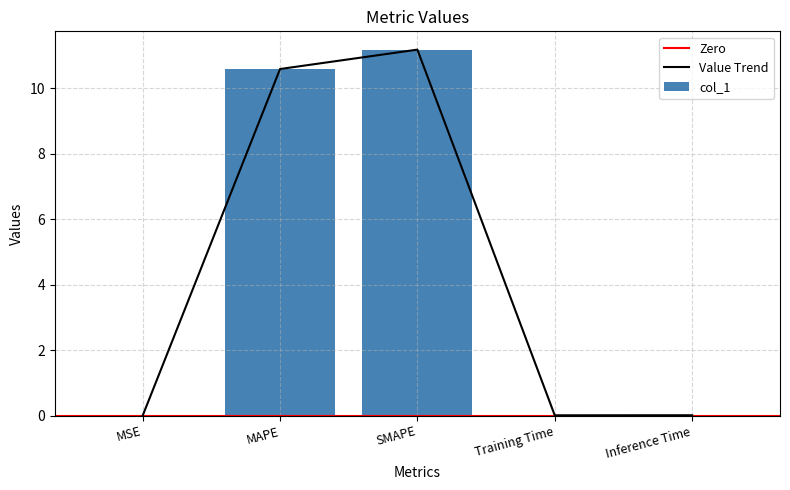

Is it true that the value at MAPE is 10.6?

True